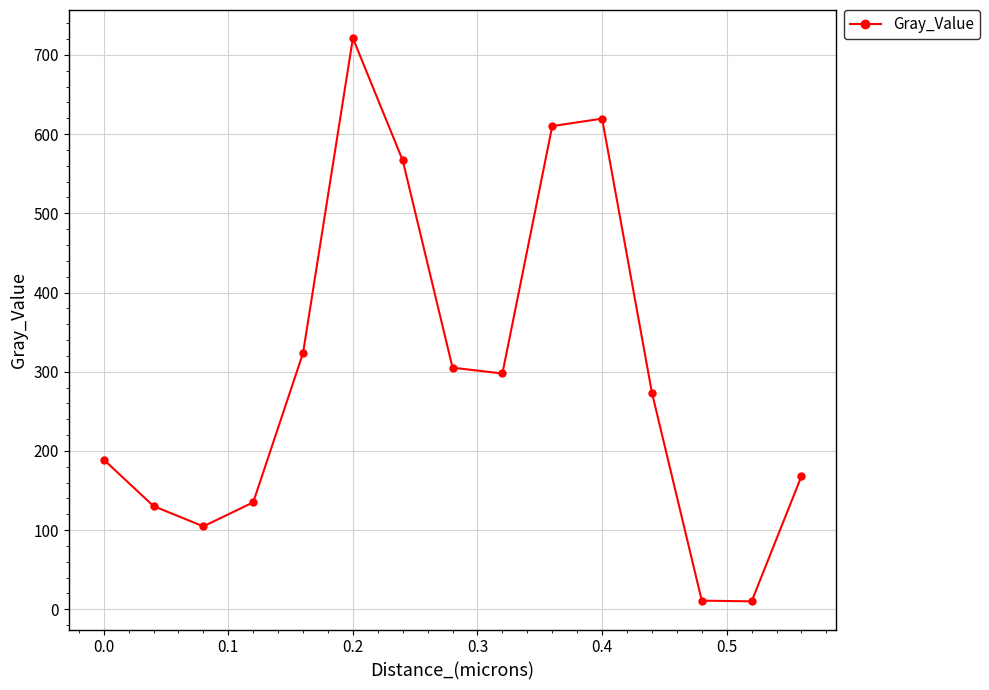

What is the maximum value shown in the chart?

721.2